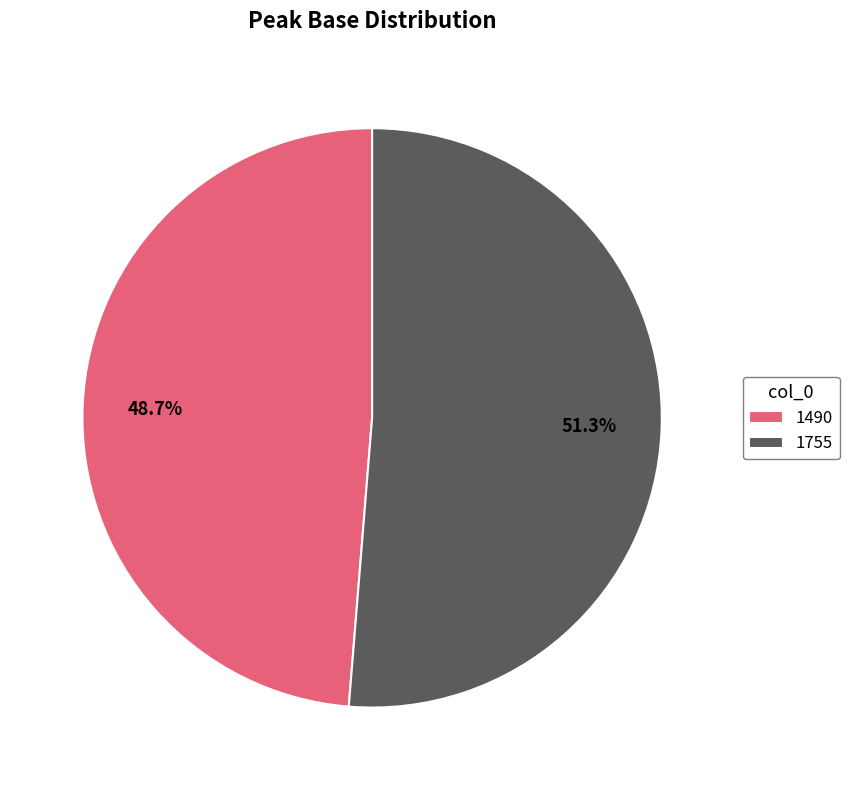

Between 1490 and 1755, which is larger?

1755